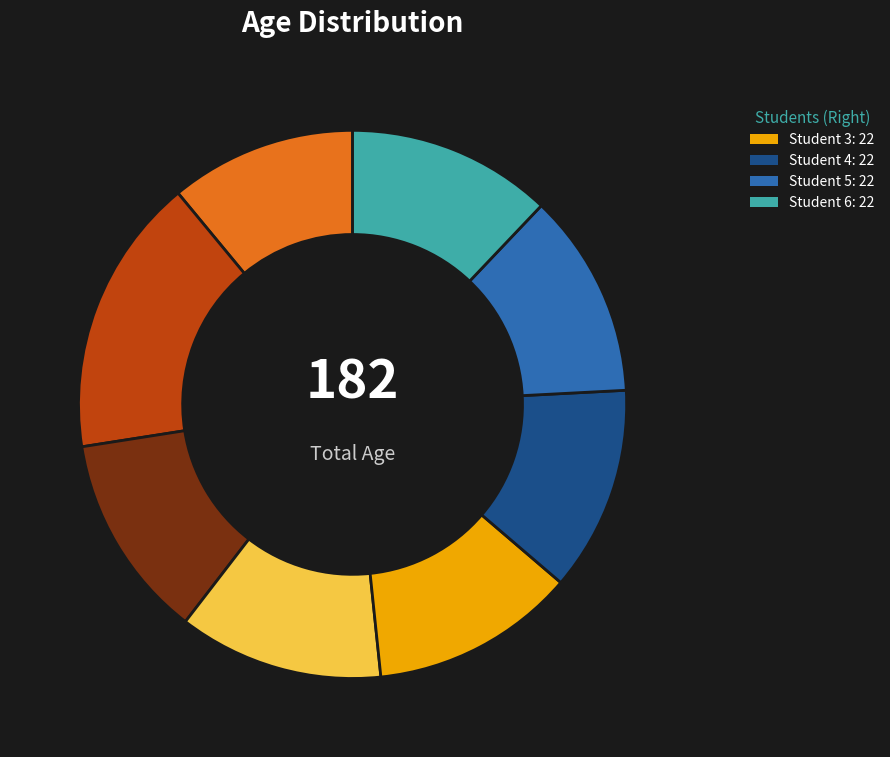

Is there any slice that represents more than half of the pie?

No